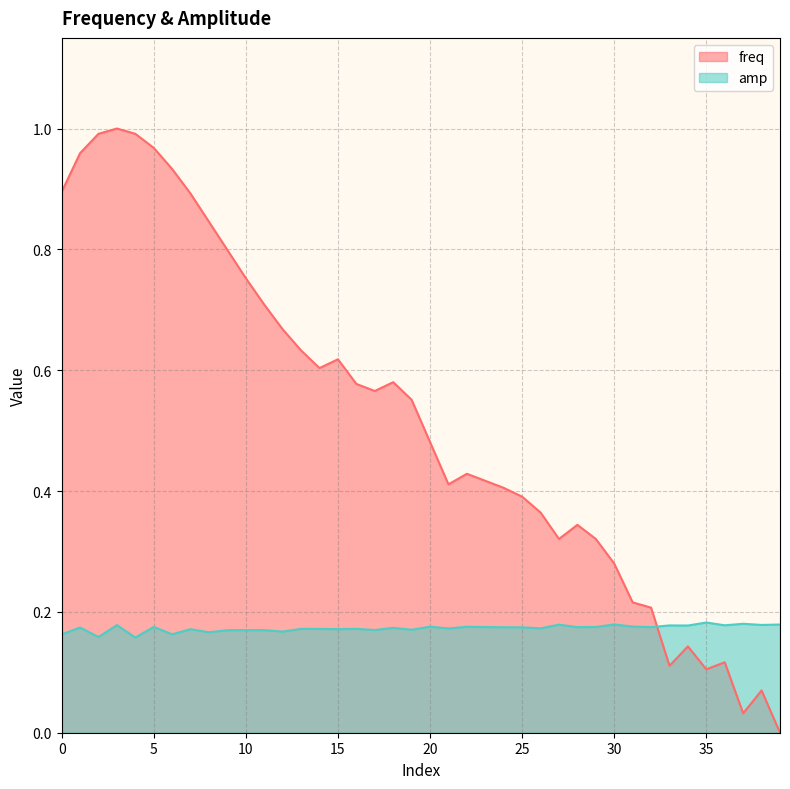

List the series in order of their peak value, highest first.

freq, amp